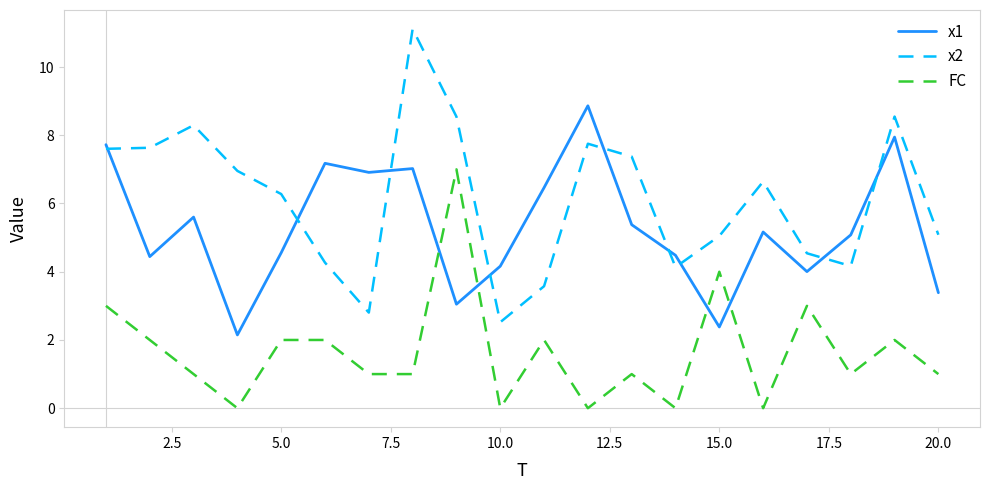

List the series in order of their overall mean, highest first.

x2, x1, FC